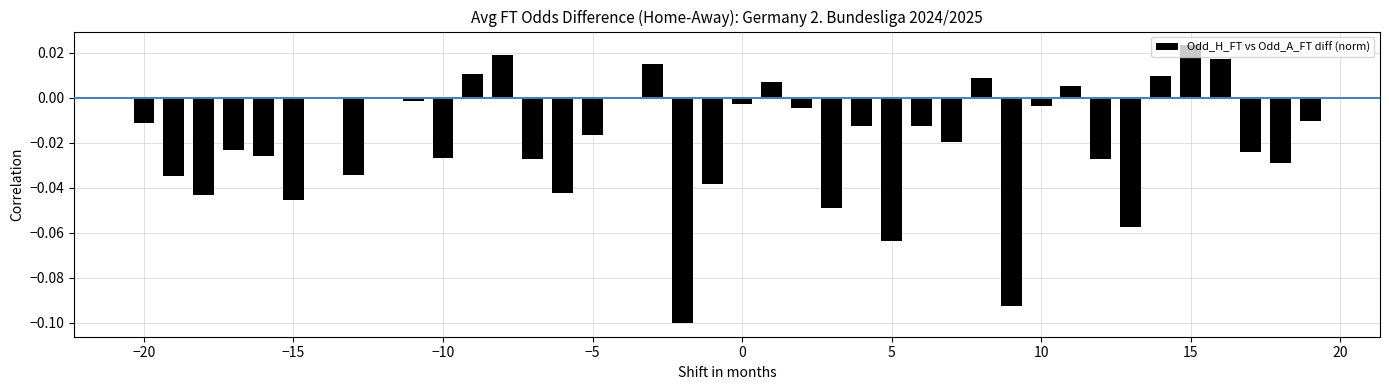

How many categories are shown in the chart?

40